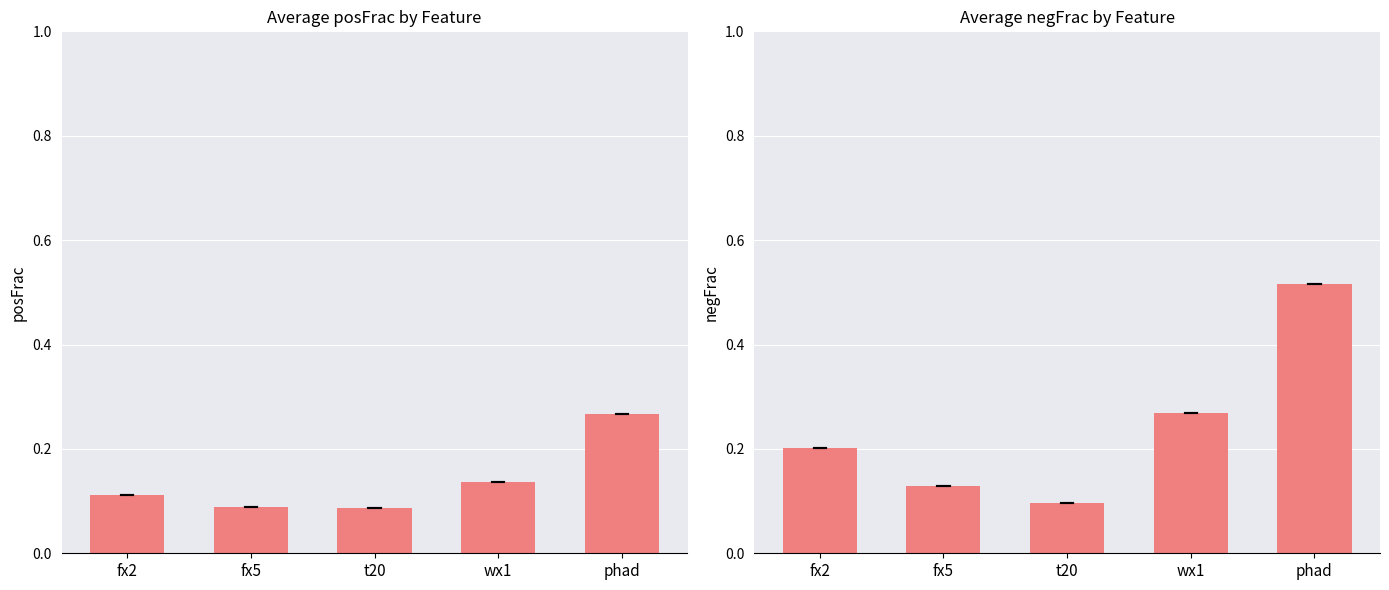

Reading right to left, extract all data points from this chart.

0.5	0.3	0.1	0.1	0.2